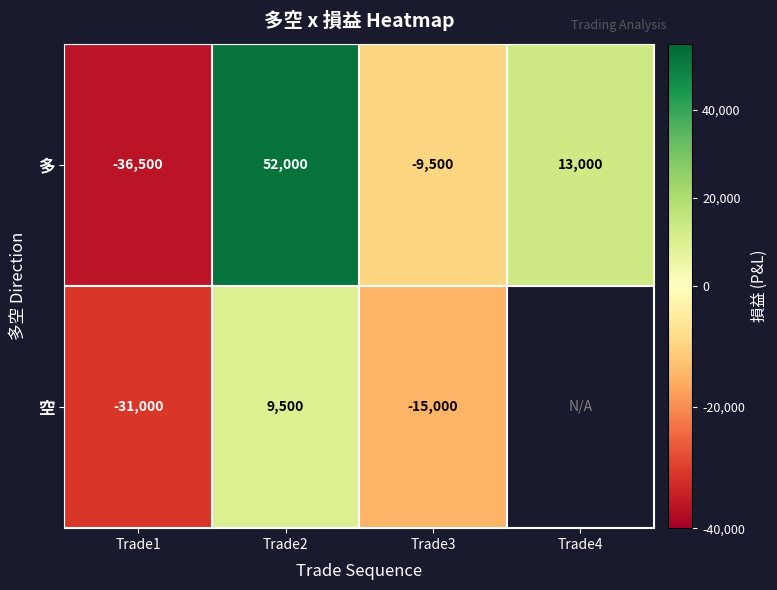

Between Trade1 and Trade2, which series saw the biggest shift?

多